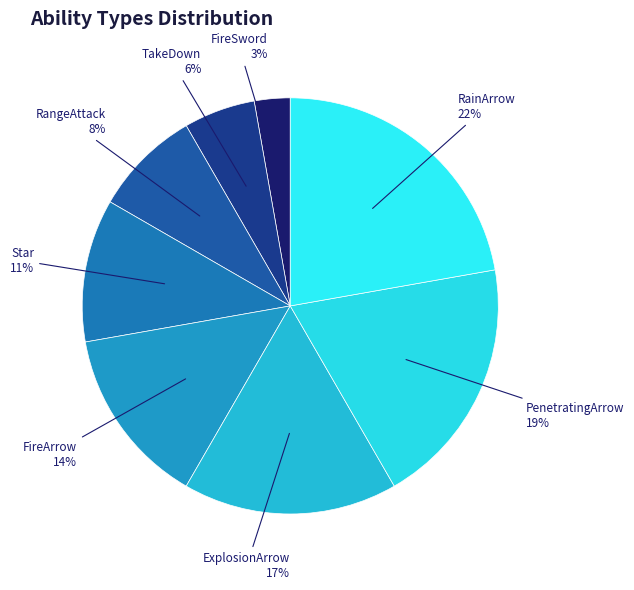

How many slices are in this pie chart?

8